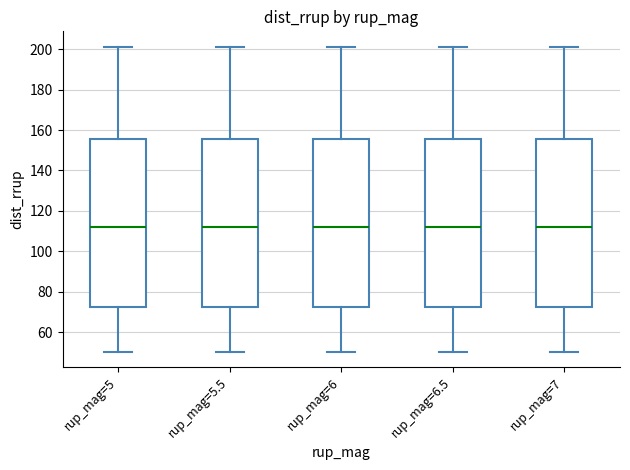

Reading left to right, transcribe this box plot: for each box, give where its median line is, the range the box spans, and where its two whiskers end, as read against the y-axis. The values are not printed on the chart, so give them approximately, as read against the axis.

rup_mag=5: median 112, box 72 to 156, whiskers 50 to 202
rup_mag=5.5: median 112, box 72 to 156, whiskers 50 to 202
rup_mag=6: median 112, box 72 to 156, whiskers 50 to 202
rup_mag=6.5: median 112, box 72 to 156, whiskers 50 to 202
rup_mag=7: median 112, box 72 to 156, whiskers 50 to 202